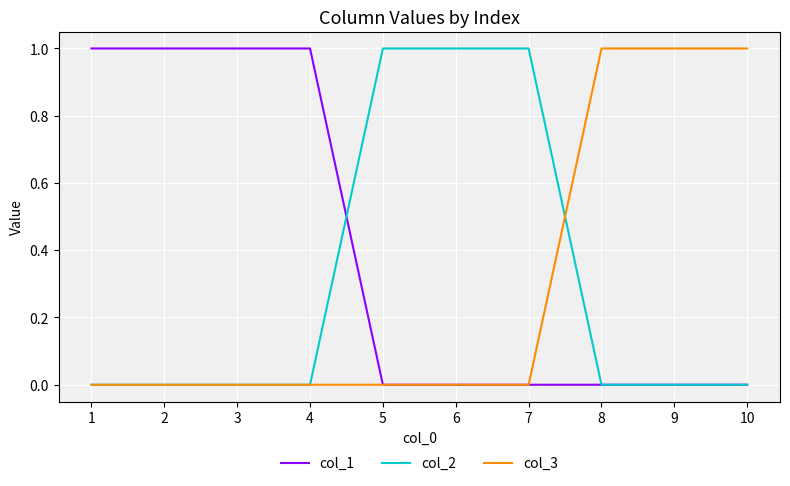

The value of col_1 at 5 is -1. True or false?

False